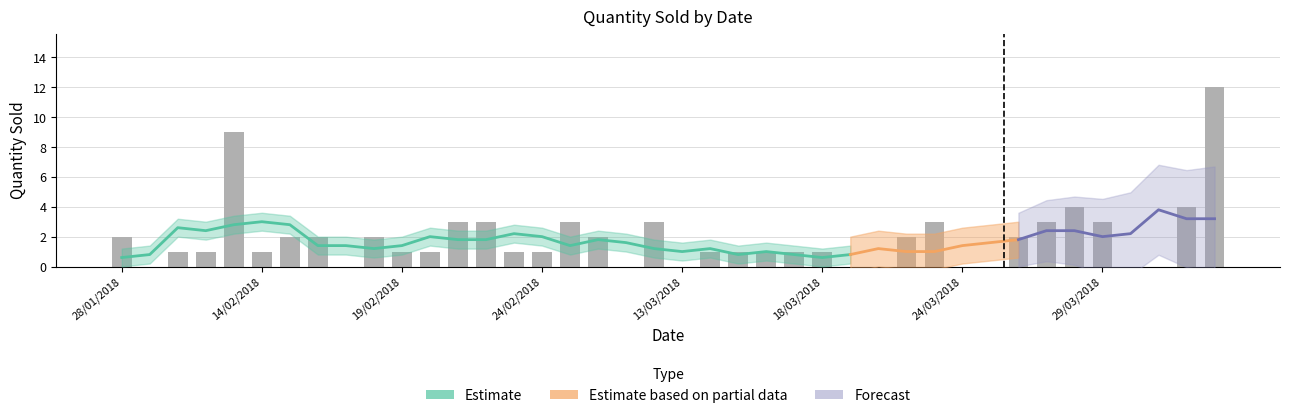

Which category has the lowest value across all series?

29/01/2018